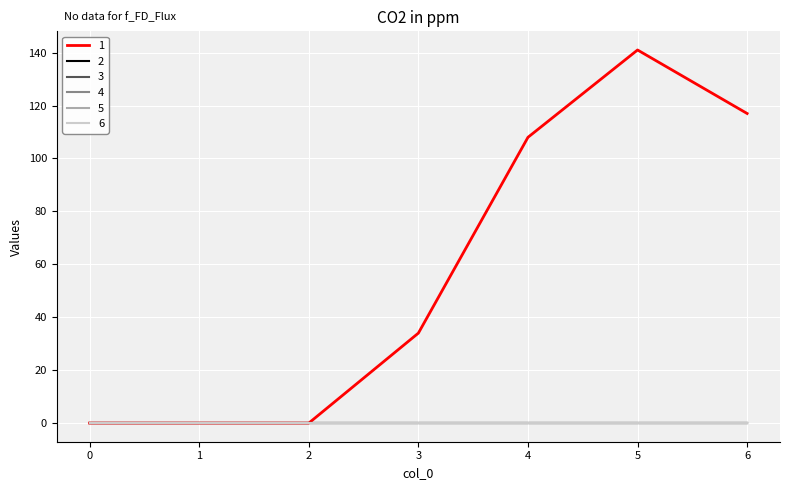

Does the chart have visible grid lines?

Yes